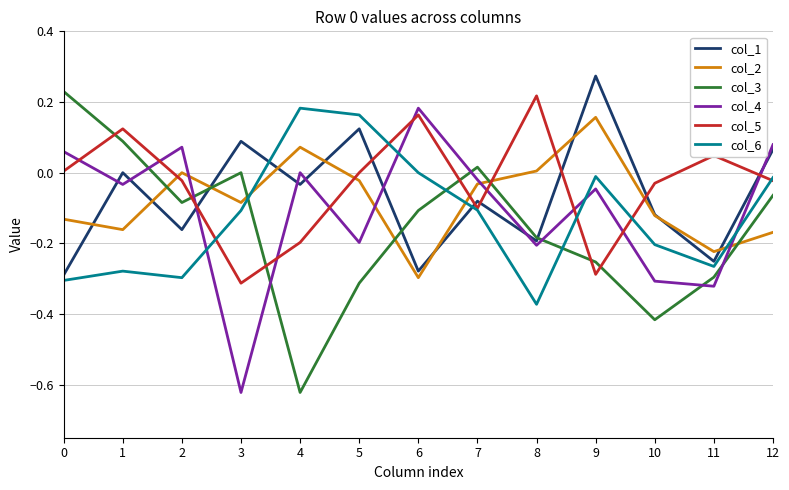

In col_6, how many points are lower than both neighbors (excluding endpoints)?

3